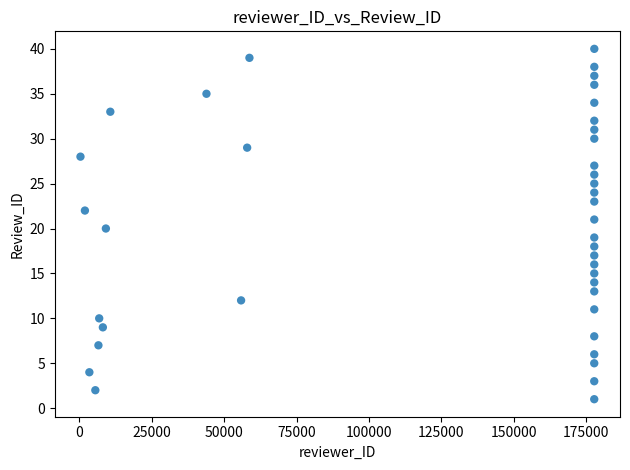

What is the range of X values (max minus min)?

177451